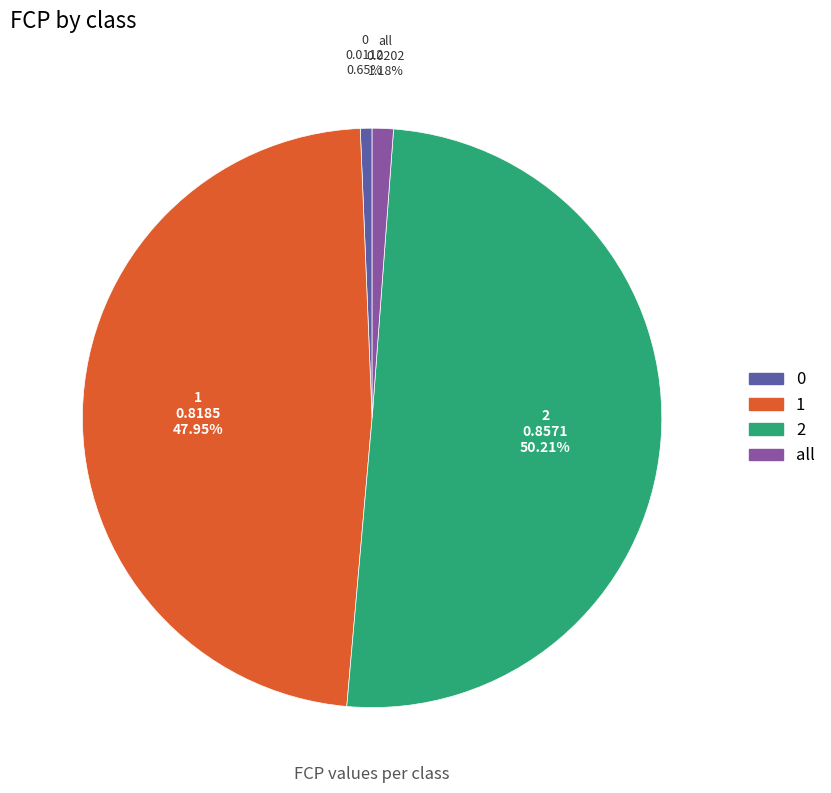

Is all the majority of the pie?

No